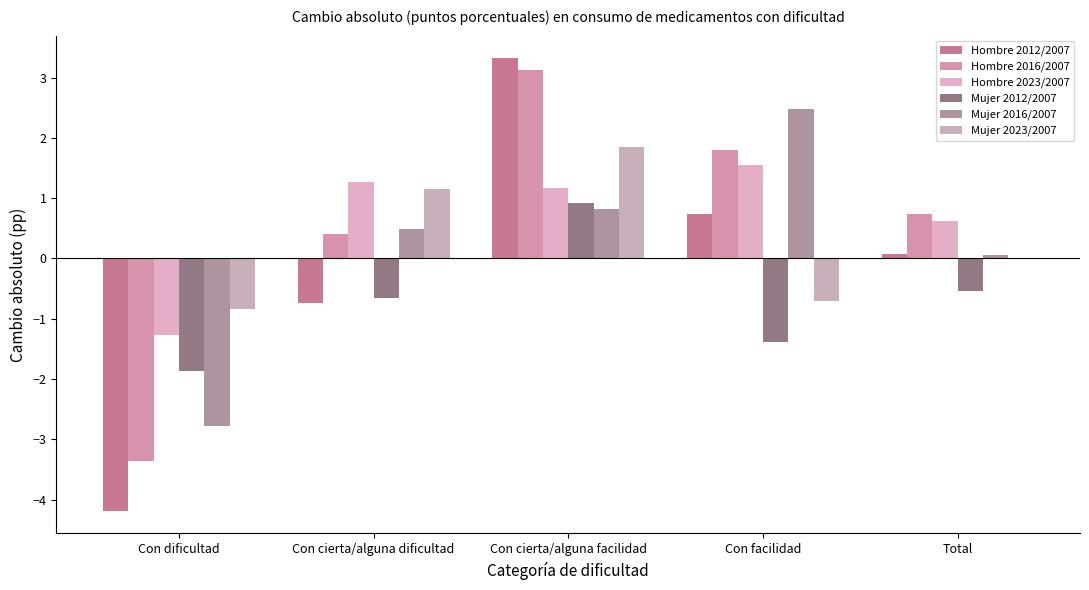

What are all the series names shown in the legend?

Hombre 2012/2007, Hombre 2016/2007, Hombre 2023/2007, Mujer 2012/2007, Mujer 2016/2007, Mujer 2023/2007